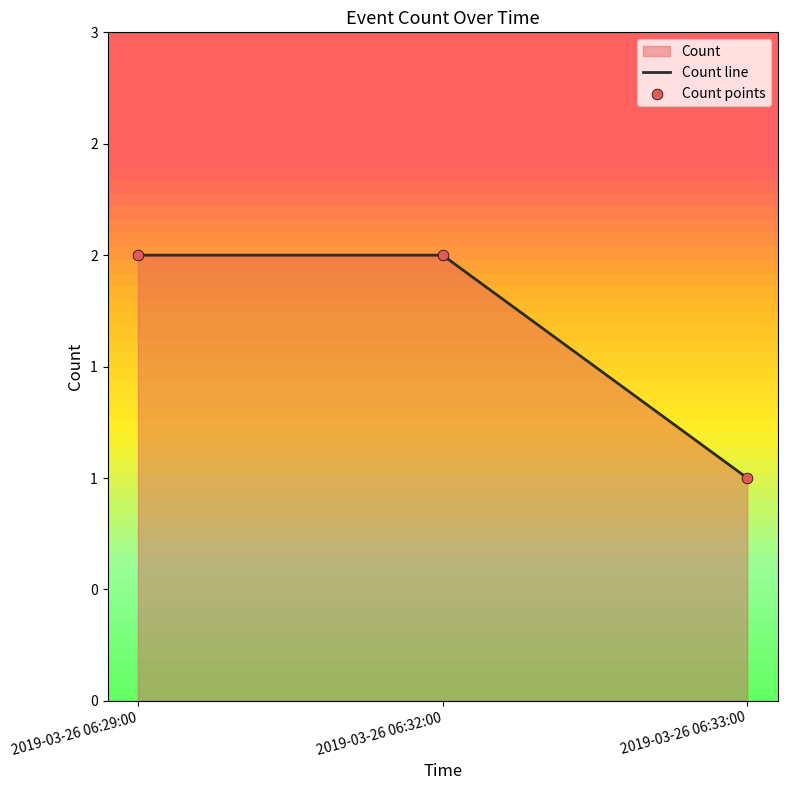

Which series has the largest Y range (max minus min)?

Count line